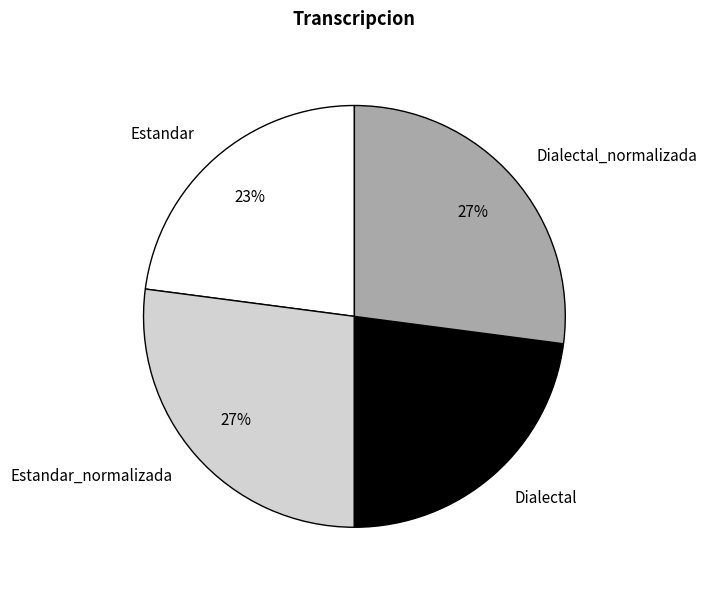

The Estandar_normalizada slice represents 27% of the pie. True or false?

True